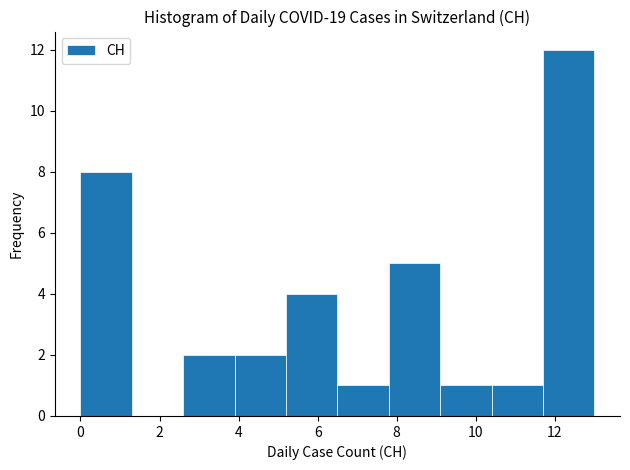

What is the height of the bar covering 7.8 to 9.1 on the x-axis? Neither the bar edges nor the heights are printed on the chart, so give them approximately, as read against the axes.

5